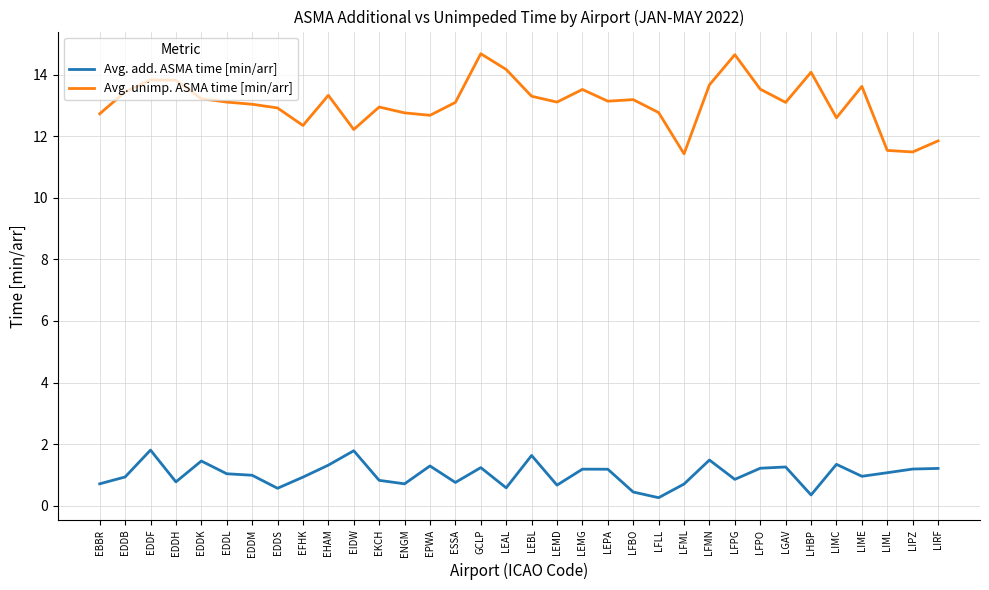

What is the average value of the Avg. add. ASMA time [min/arr] series?

1.0